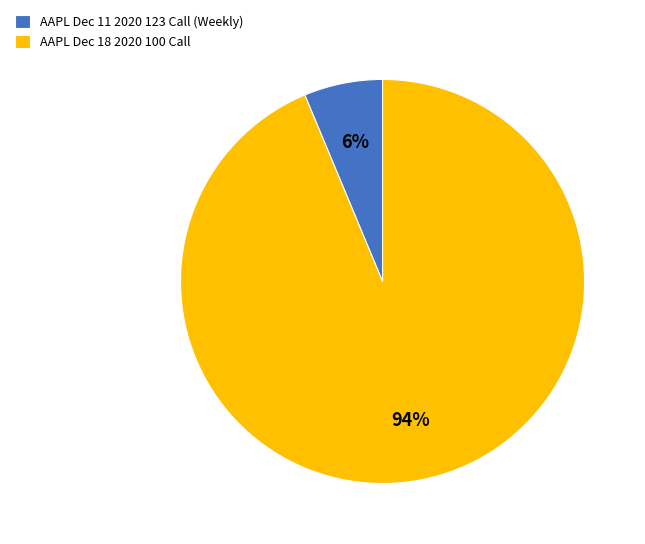

To the nearest percent, what is the average slice percentage?

50%